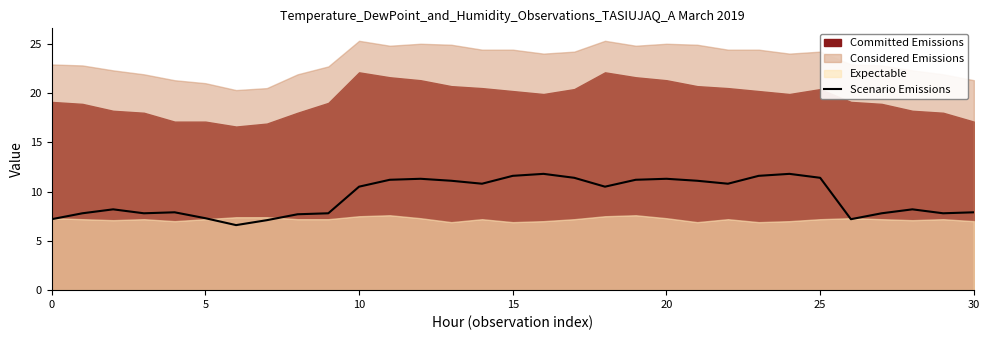

What is the minimum value for Scenario Emissions?

6.6